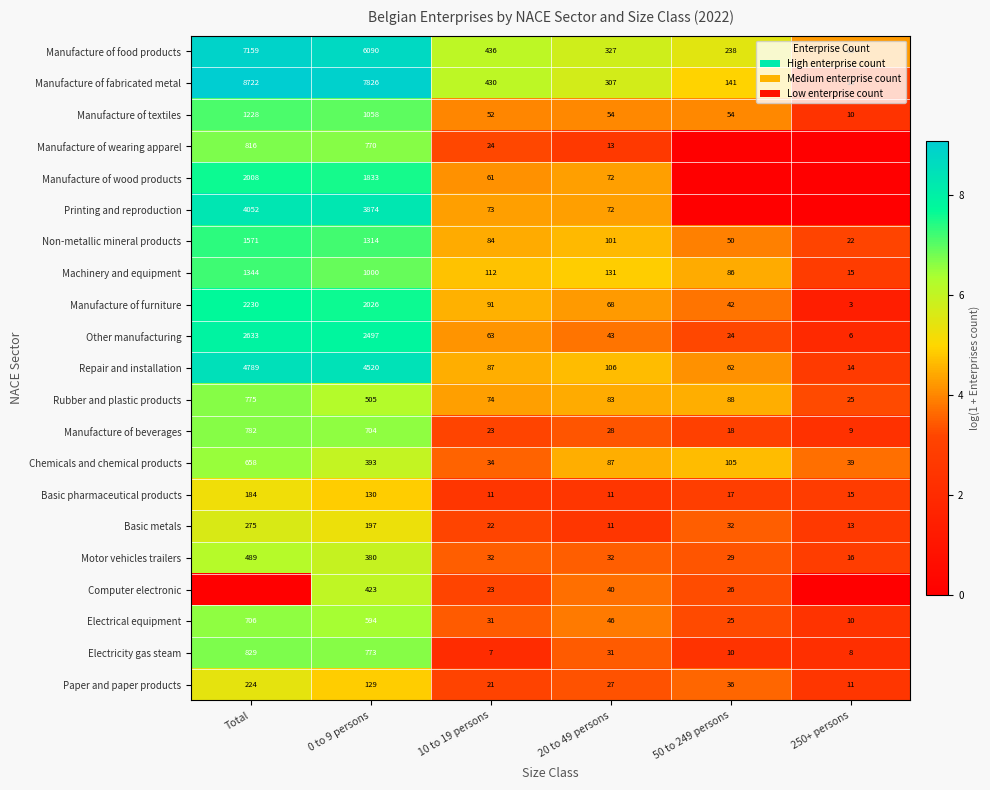

At which label does Rubber and plastic products reach its peak?

Total